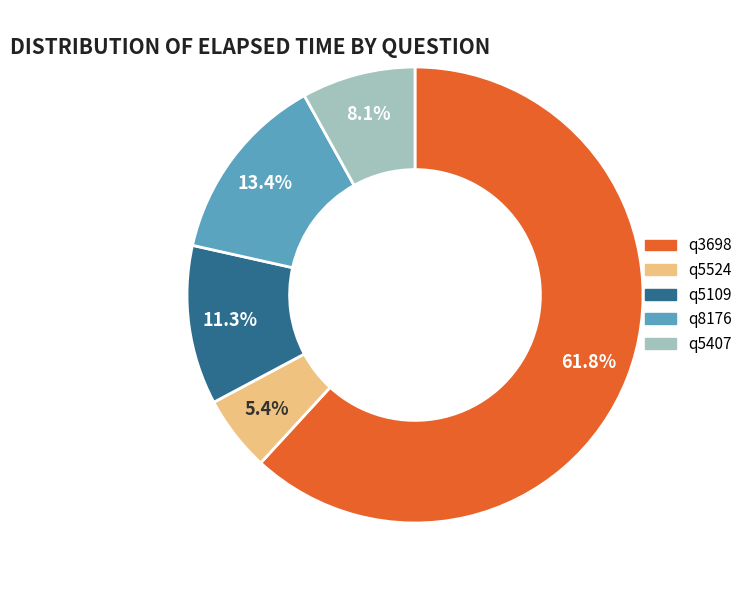

What is the total percentage of q3698 and q5407?

69.9%